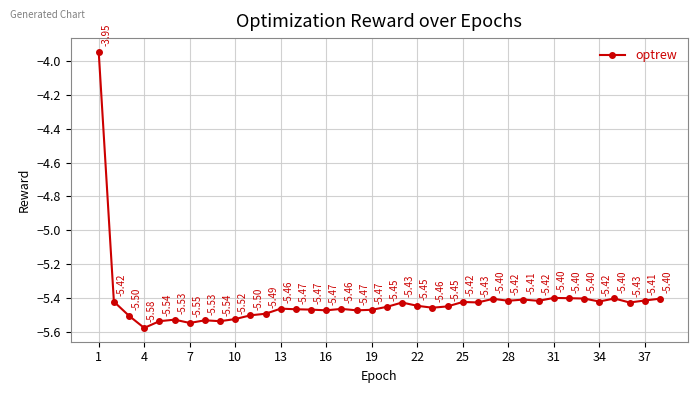

What is the difference between the maximum and minimum values?

1.6